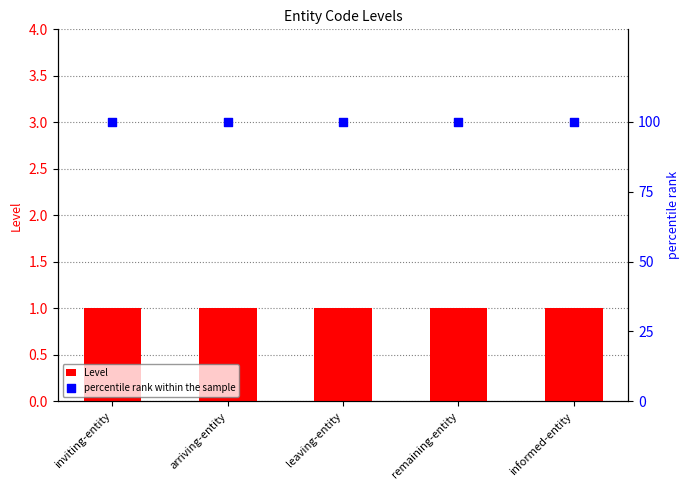

Is the value of percentile rank within the sample at remaining-entity greater than the value of Level at informed-entity?

Yes